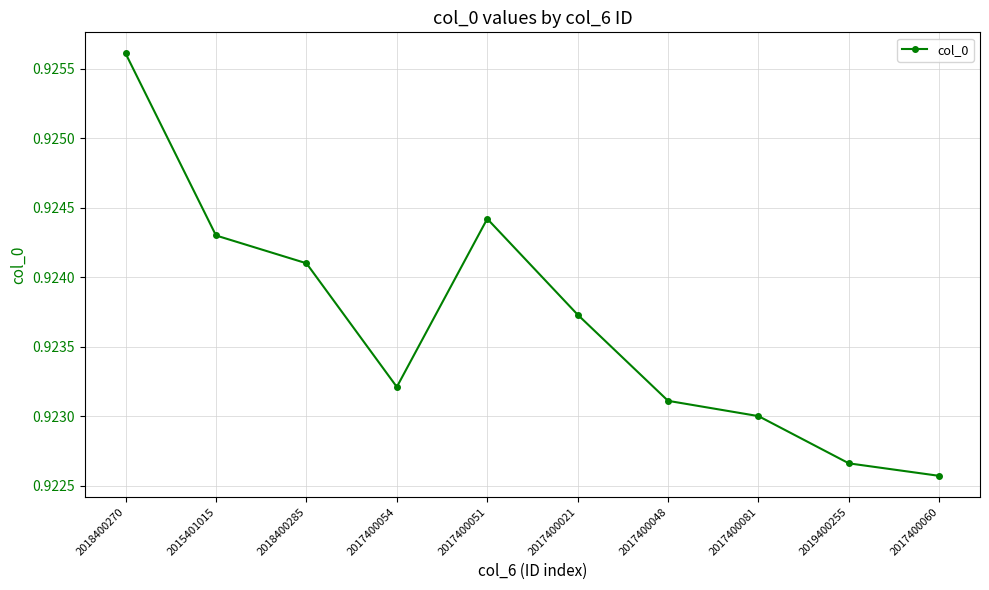

What is the label of the 5th point from the right?

2017400021